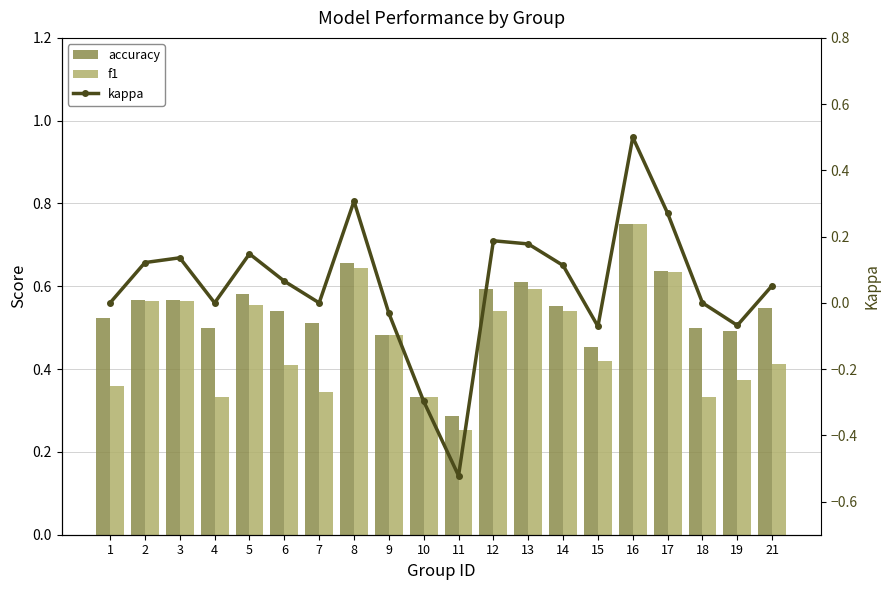

Is it true that accuracy equals 0.4 at 2?

False